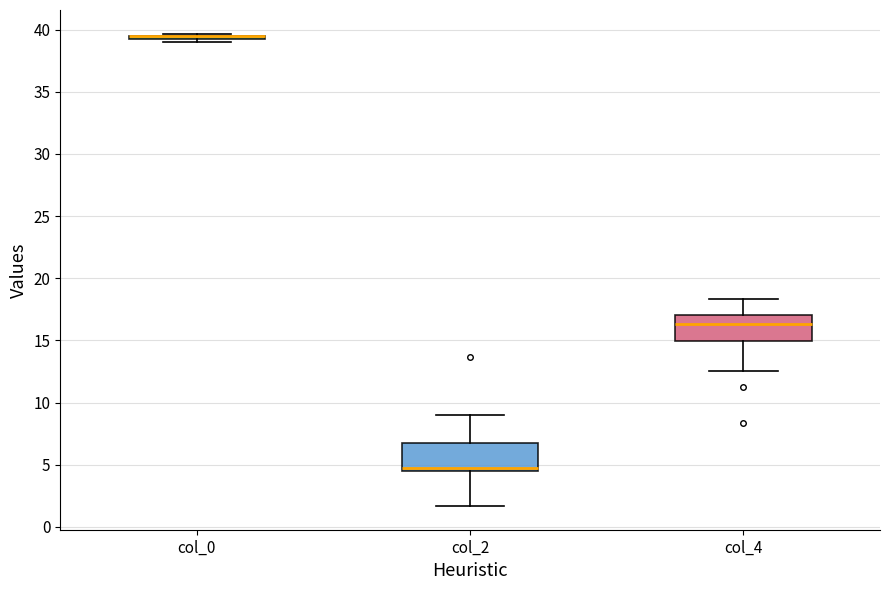

Reading left to right, read every box against the y-axis: the position of its median line, the range the box covers, and the ends of its whiskers. The values are not printed on the chart, so give them approximately, as read against the axis.

col_0: box collapsed to a line at 39.5, whiskers 39.0 to 39.5
col_2: median 4.5 (just above the box's lower edge), box 4.5 to 7.0, whiskers 1.5 to 9.0
col_4: median 16.5, box 15.0 to 17.0, whiskers 12.5 to 18.5